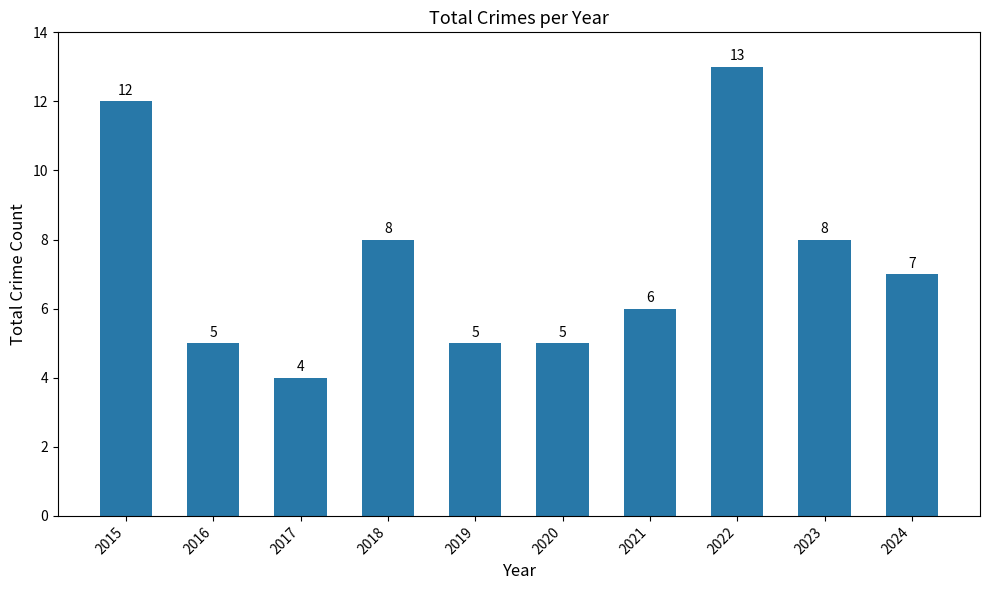

Reading left to right, extract all data points from this chart.

2015=12	2016=5	2017=4	2018=8	2019=5	2020=5	2021=6	2022=13	2023=8	2024=7